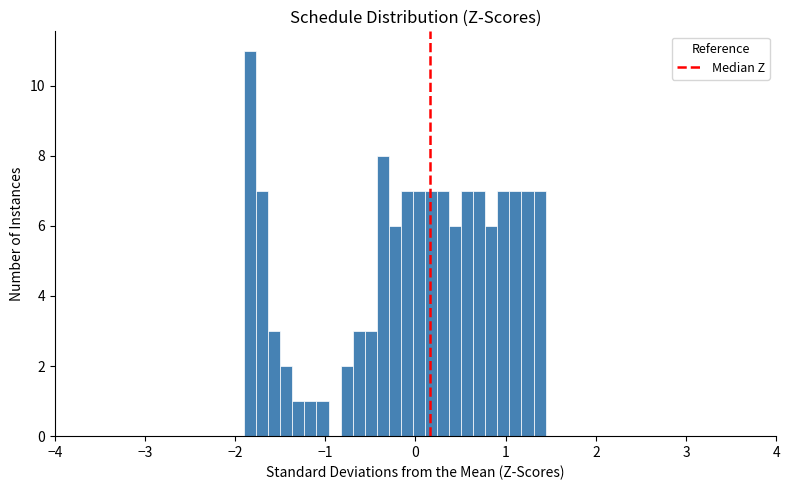

Around what value on the x-axis is the tallest bar? Give the approximate position of its centre, as read against the axis.

-1.8